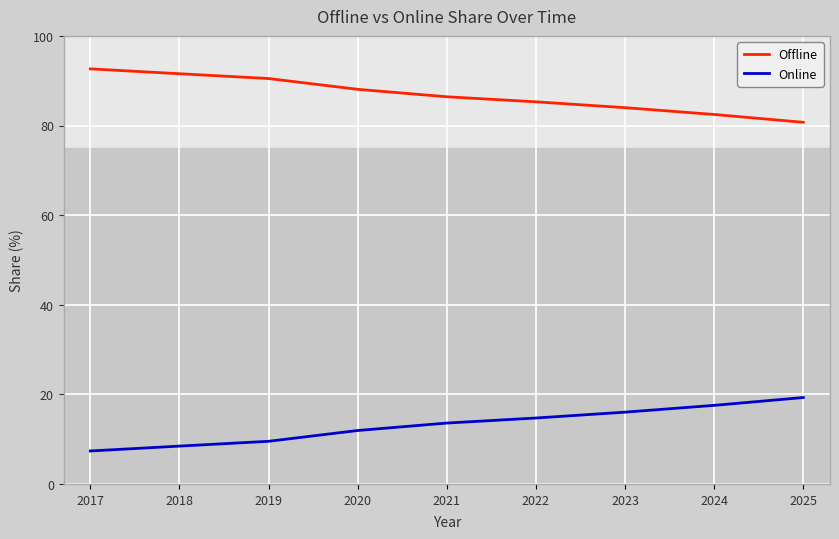

Which category has the lowest value across all series?

2017